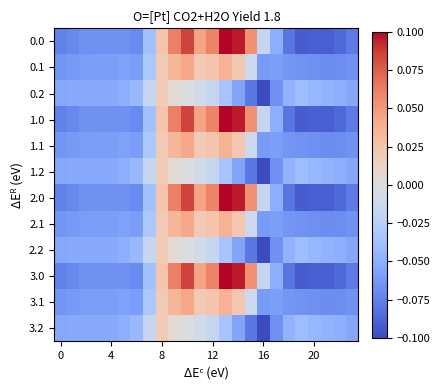

At how many categories does at least one series exceed 0?

8